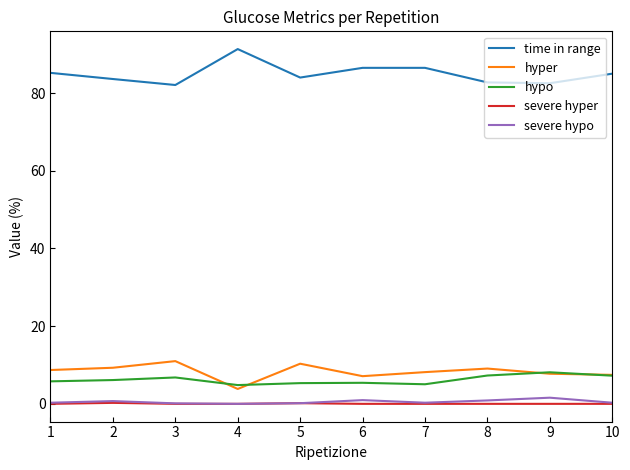

True or false: hyper and severe hyper cross at least once.

False